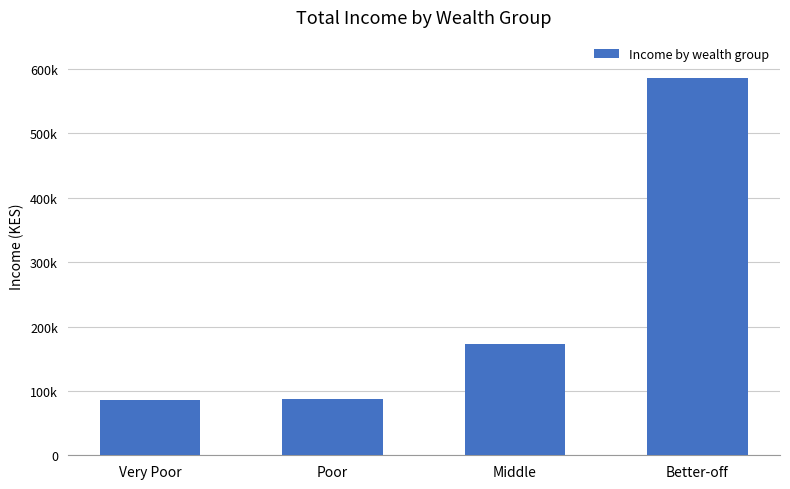

Reading right to left, extract all data points from this chart.

586193.5	172461.1	87018.7	85638.1